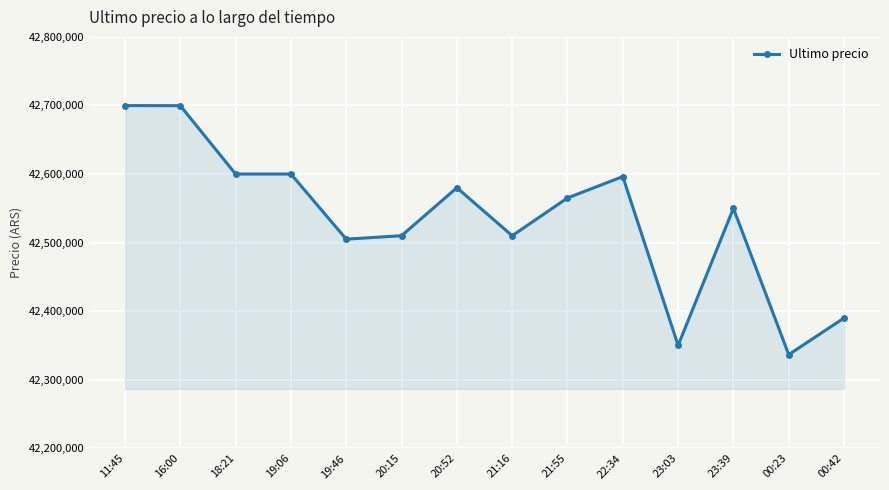

True or false: the data has more than 0 interior local peaks.

True